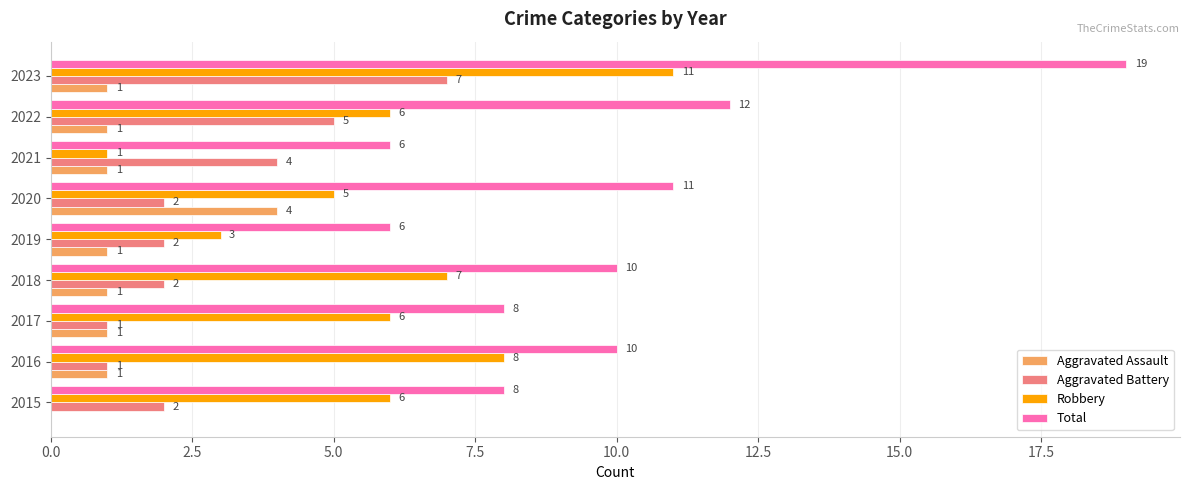

Which series changed the most between 2018 and 2022?

Aggravated Battery